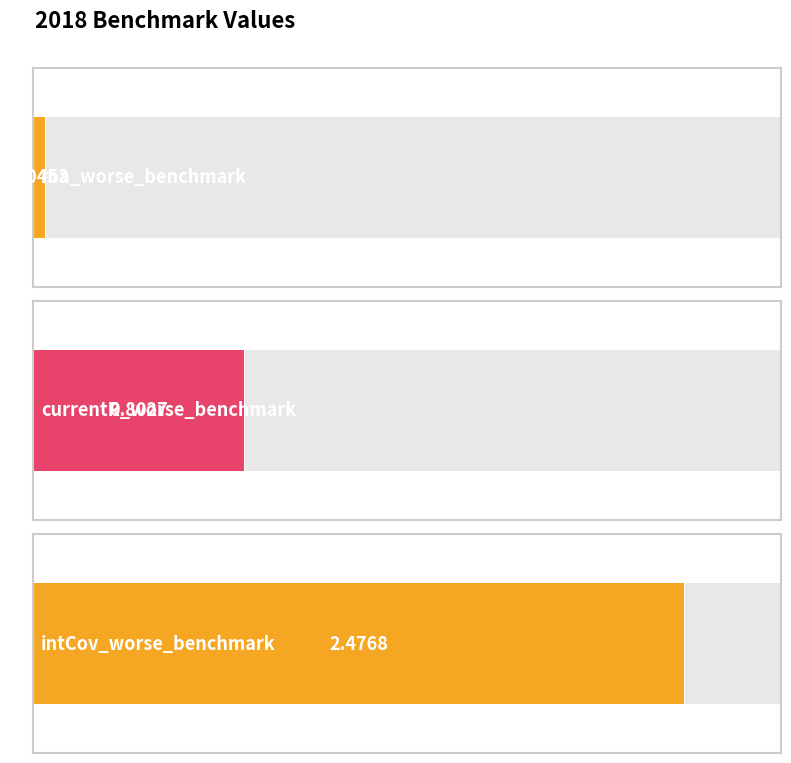

What is the change in value from roa_worse_benchmark to currentR_worse_benchmark?

+0.8